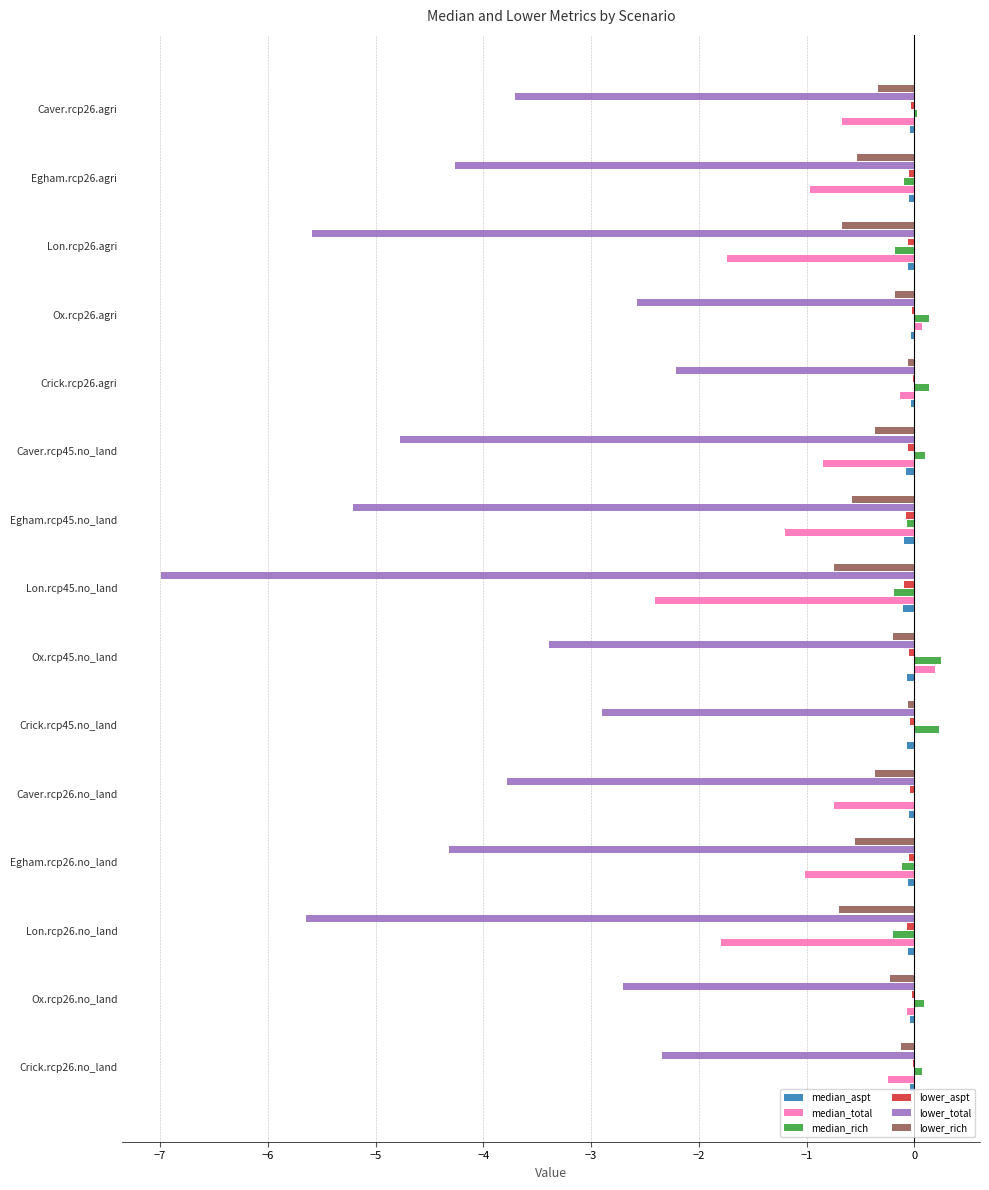

Is the value of lower_rich at Lon.rcp26.agri greater than the value of median_aspt at Crick.rcp45.no_land?

No